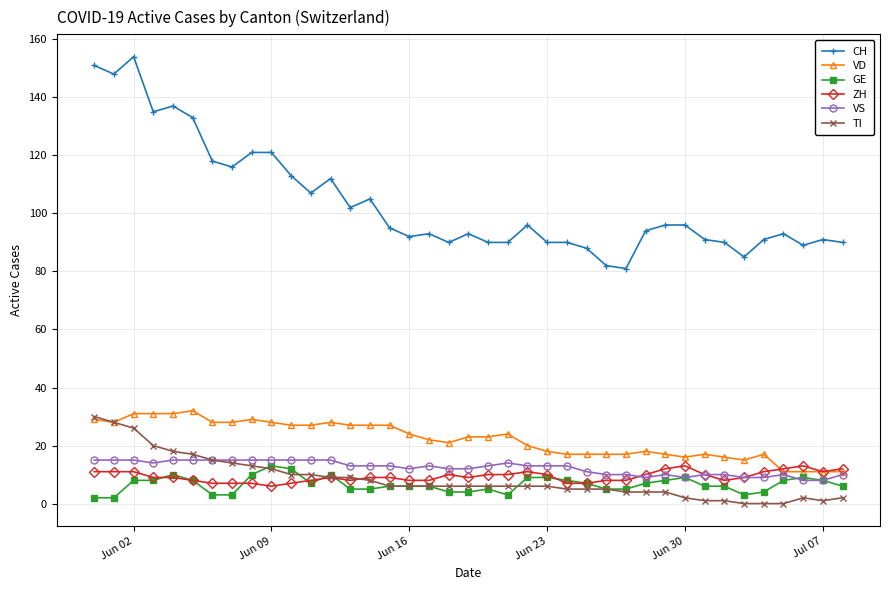

Which series has the largest total across all categories?

CH